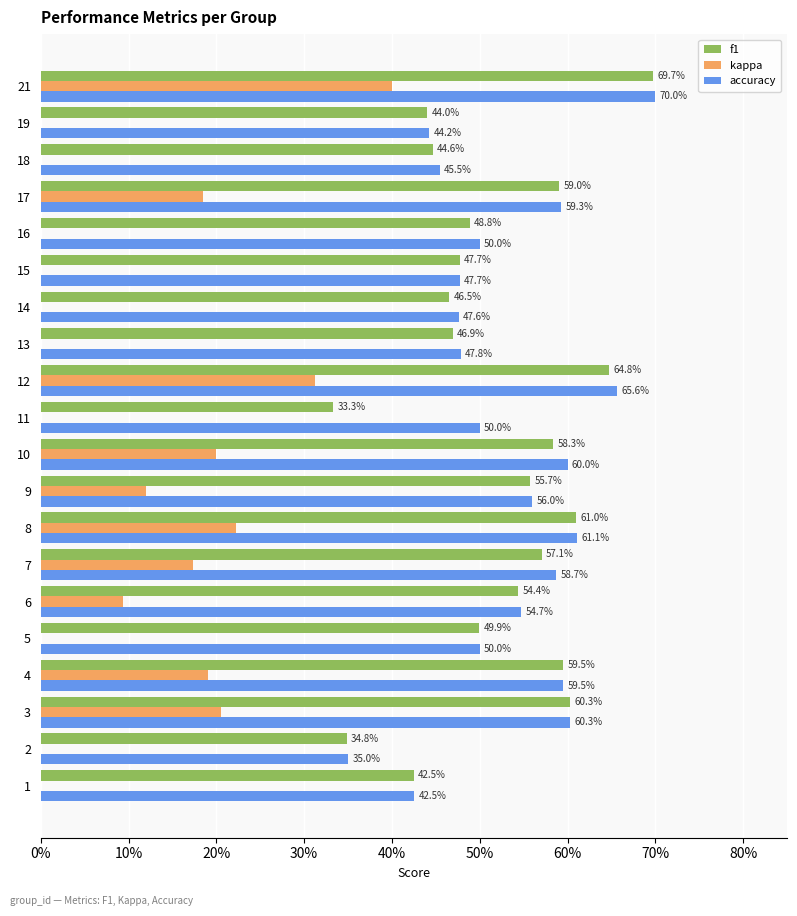

What is the sum of all f1 values?

10.4